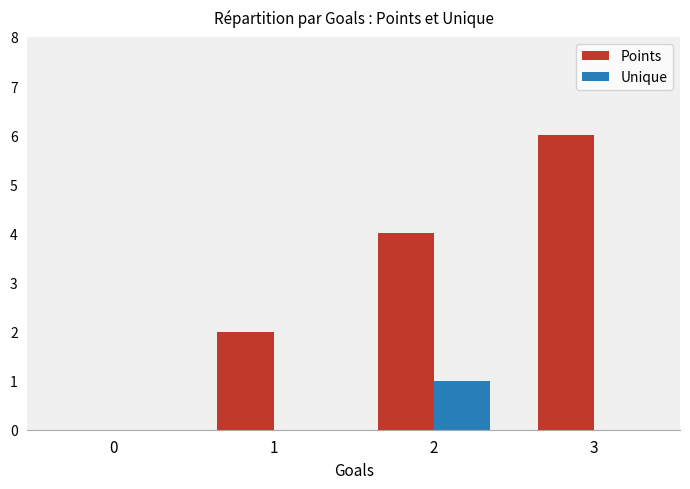

Reading left to right, transcribe all the data shown in this chart.

Points: 0	2	4	6
Unique: 0	0	1	0